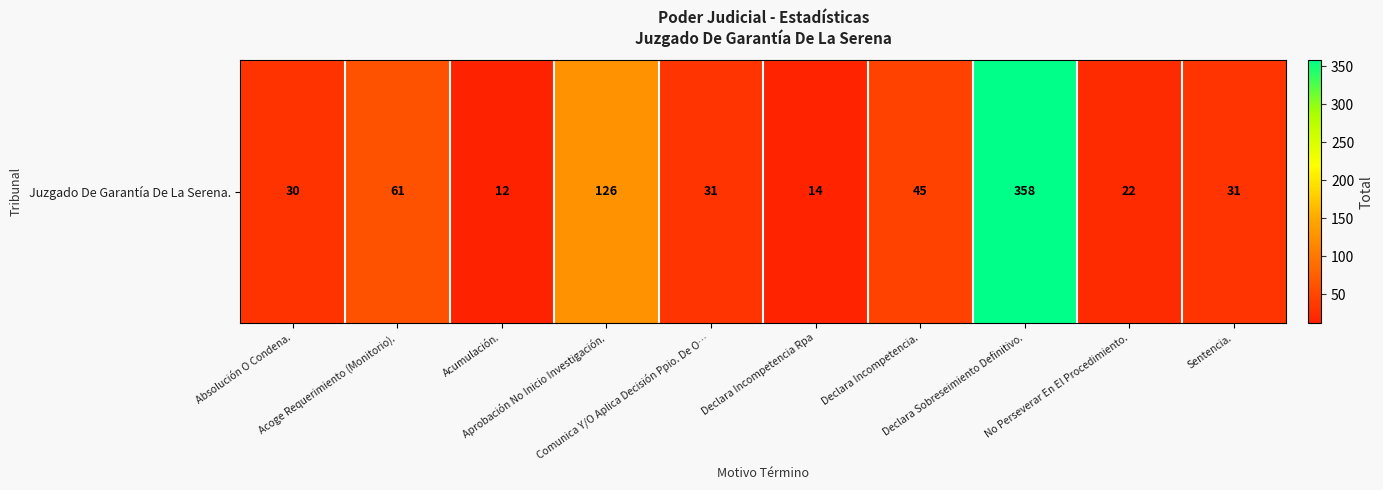

What is the greatest value displayed?

358